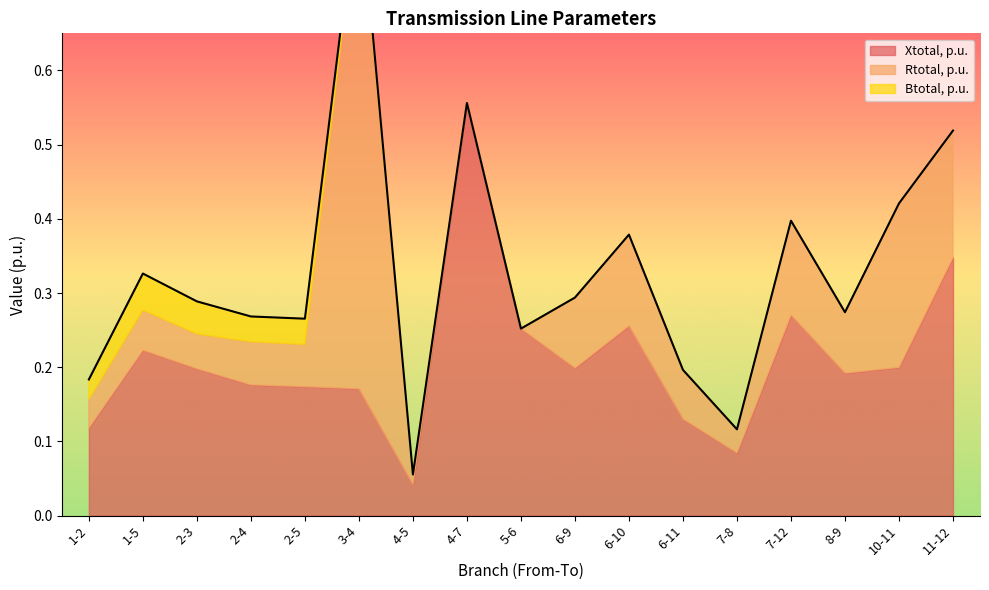

What is the label of the 15th point from the left?

8-9